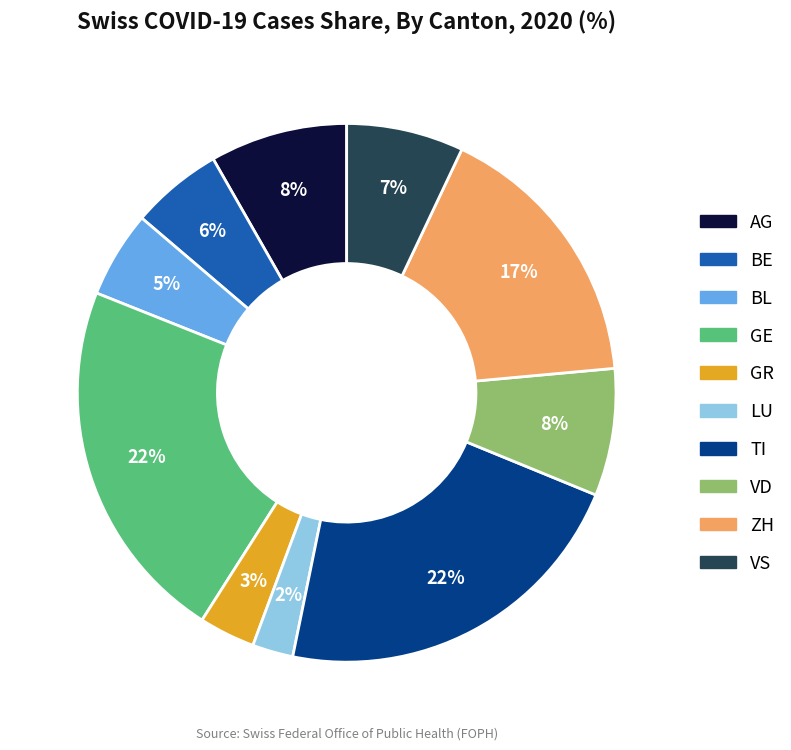

Does any single category account for the majority?

No